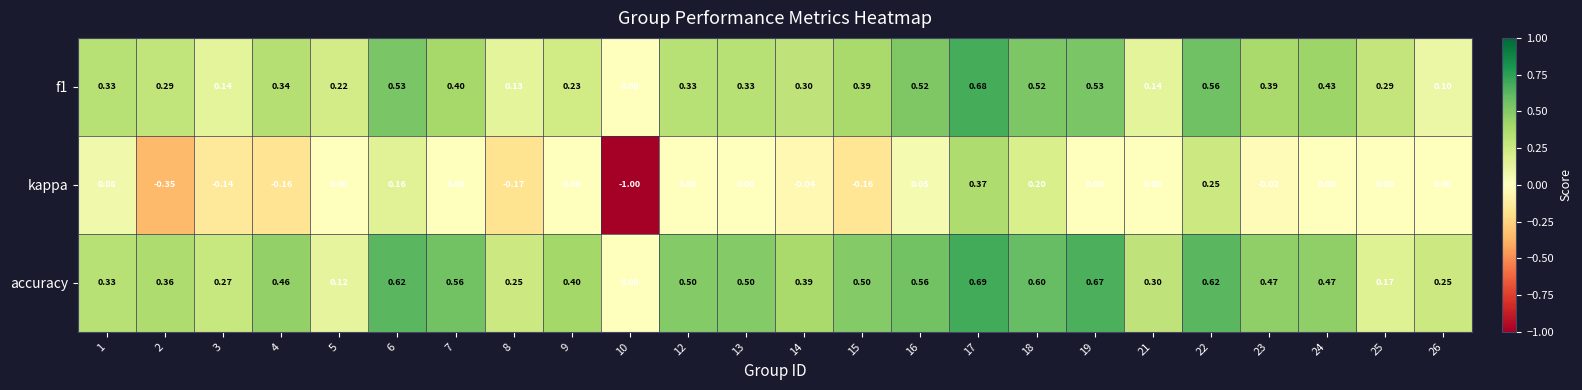

Which series has the widest spread of values?

kappa